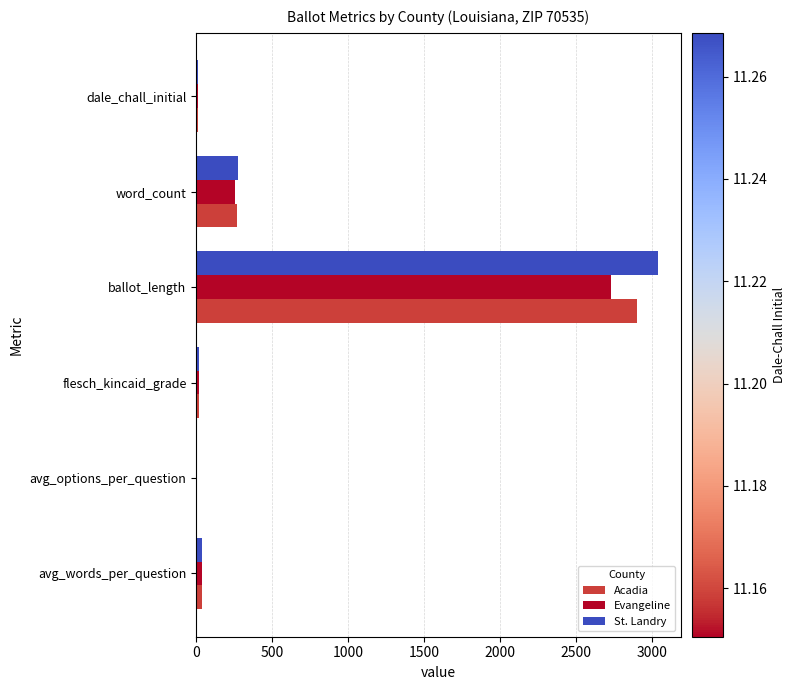

What is the maximum value shown in the chart?

3035.0